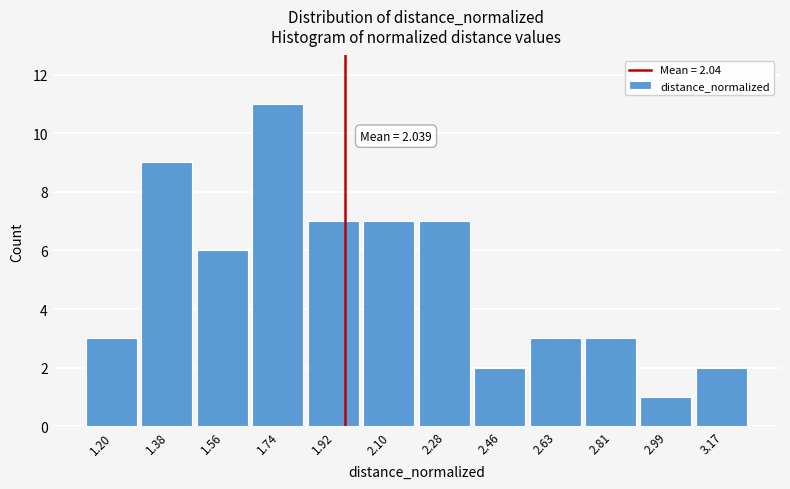

Reading left to right, what are all the values shown in this chart?

3	9	6	11	7	7	7	2	3	3	1	2